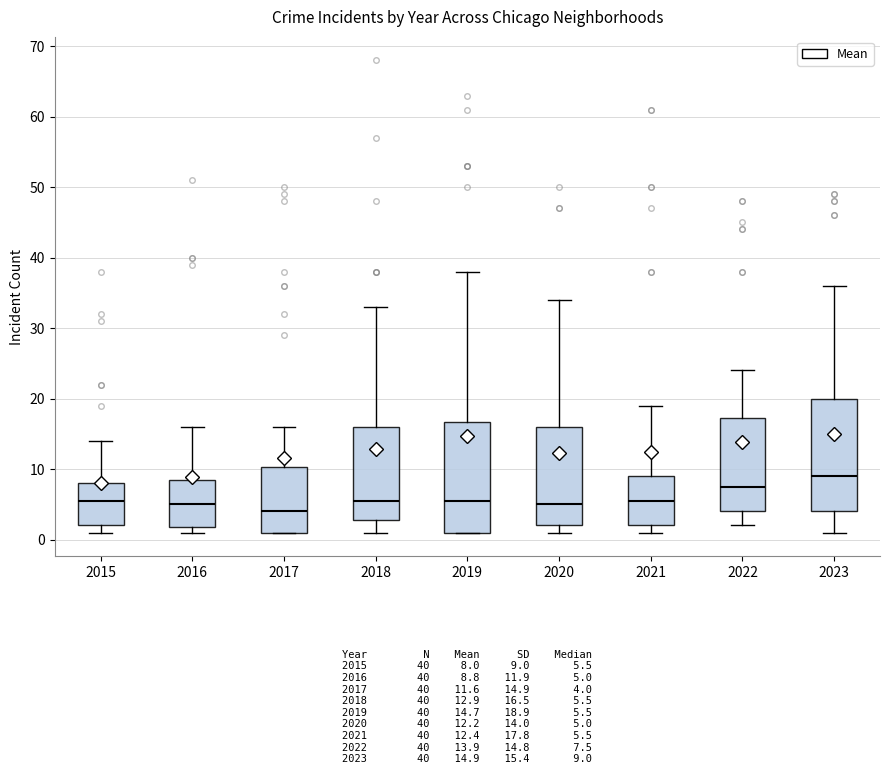

Which box's median line is the lowest?

2017